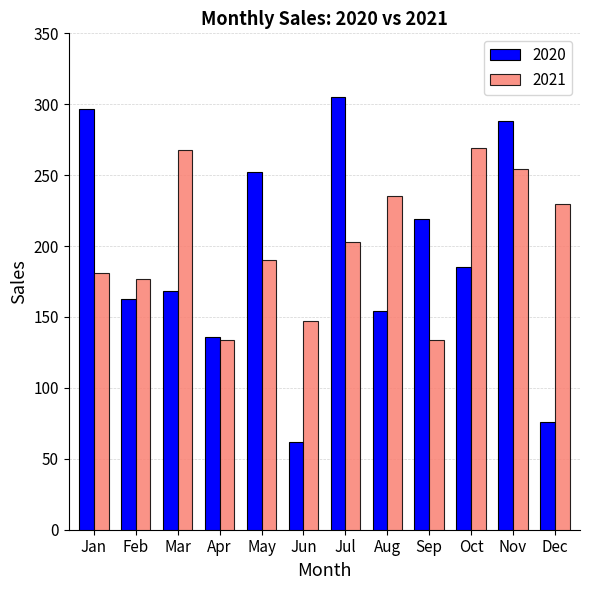

What is the lowest value of the 2021 series?

134